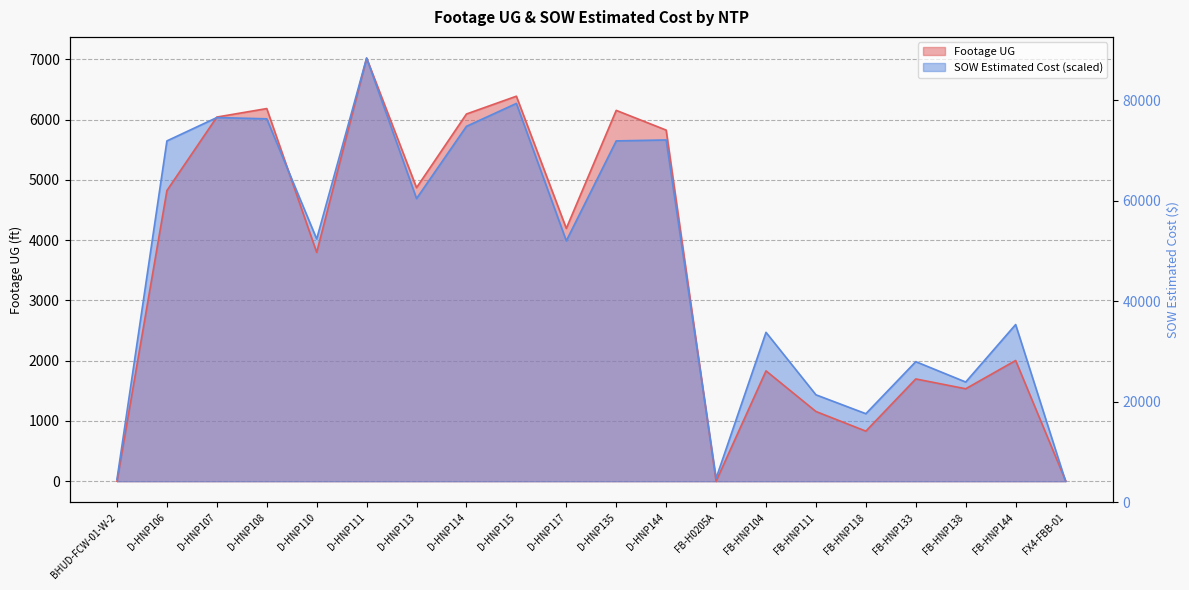

Which category has the lowest value in the Footage UG series?

BHUD-FCW-01-W-2